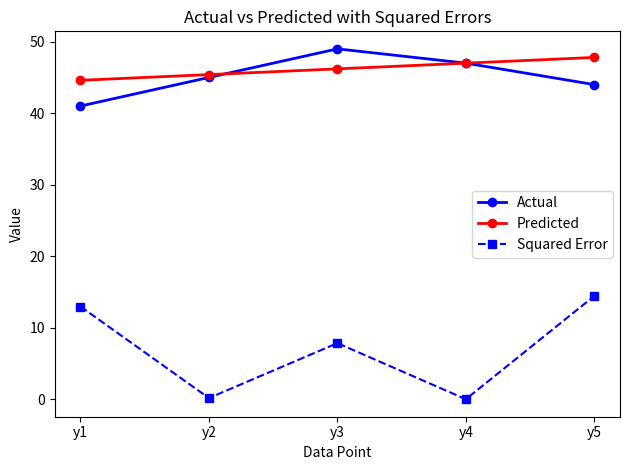

Rank the categories by Predicted value from highest to lowest.

y5, y4, y3, y2, y1